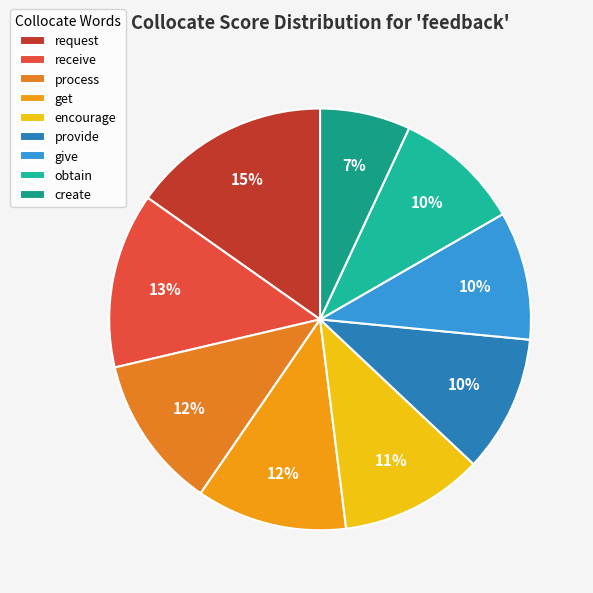

To the nearest percent, what portion does get represent?

12%